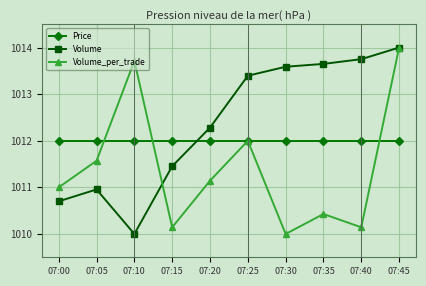

How many interior local valleys does the Volume_per_trade series have?

3